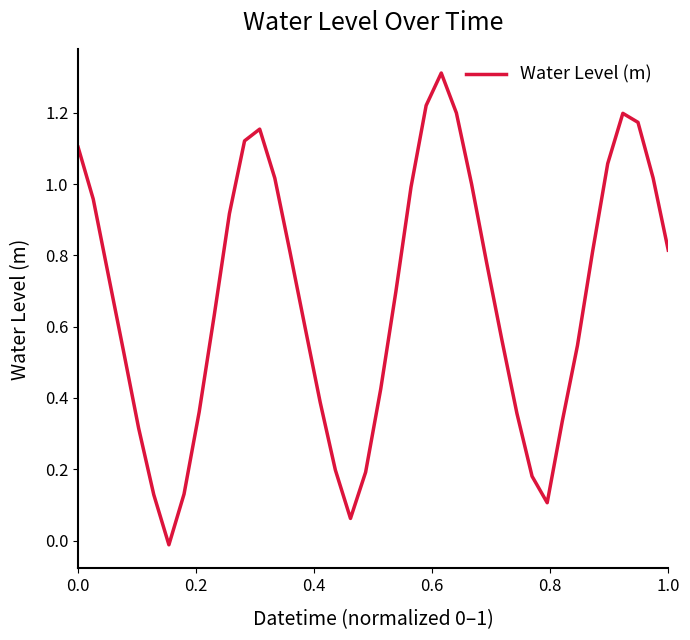

What is the maximum value shown in the chart?

1.3